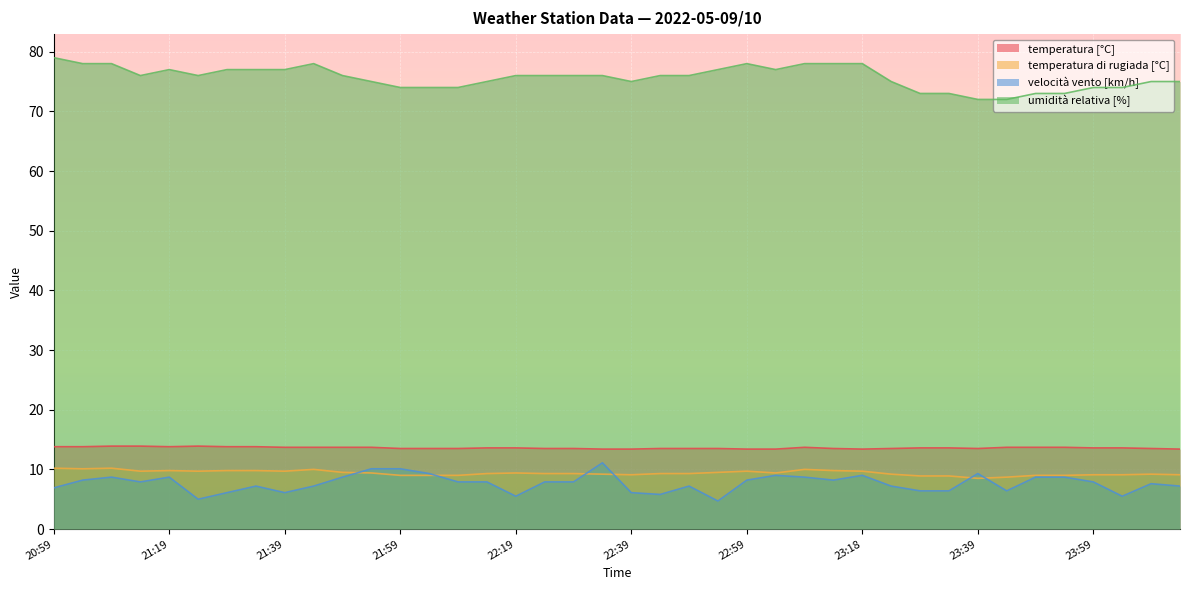

At 23:09, list the series in order from smallest to largest.

velocità vento [km/h], temperatura di rugiada [°C], temperatura [°C], umidità relativa [%]